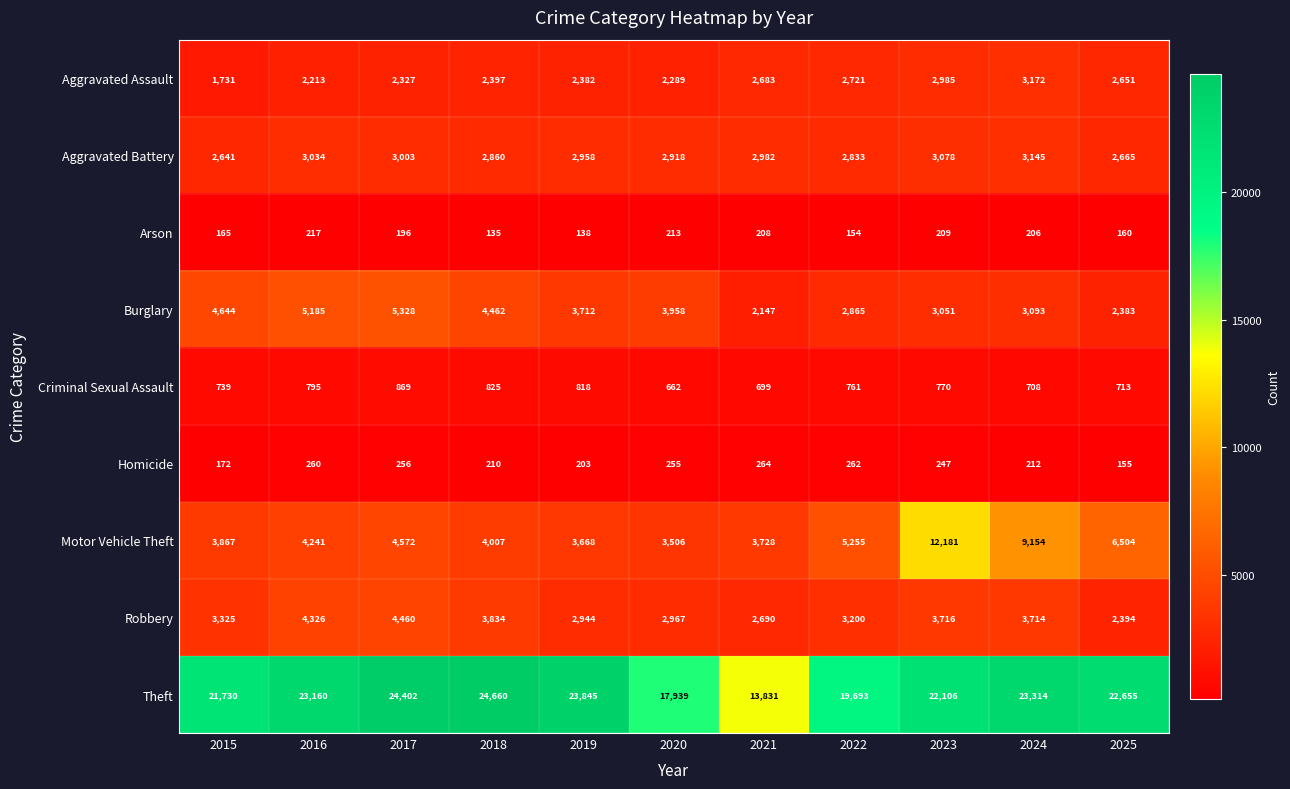

What is the maximum value shown in the chart?

24660